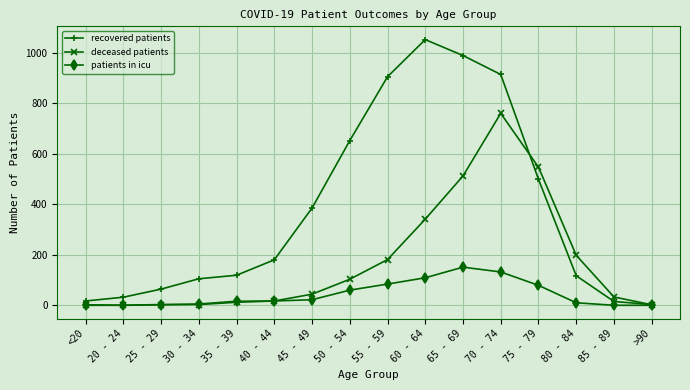

Which series has the largest range (max minus min)?

recovered patients